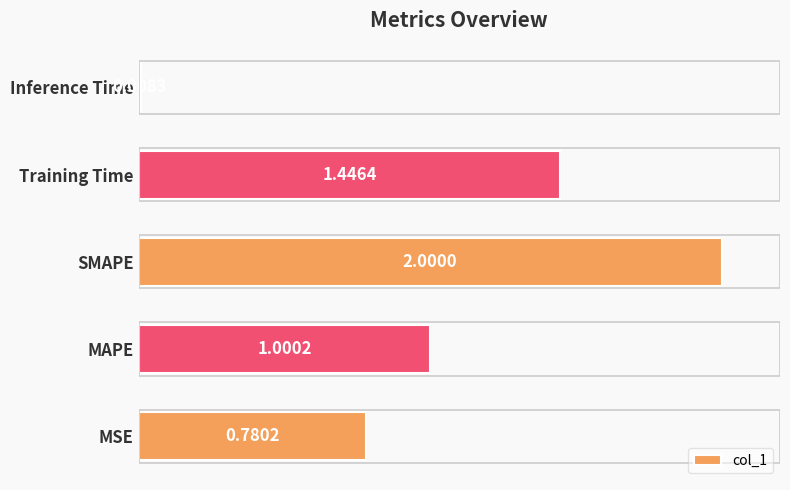

Rank the categories by value from lowest to highest.

Inference Time, MSE, MAPE, Training Time, SMAPE